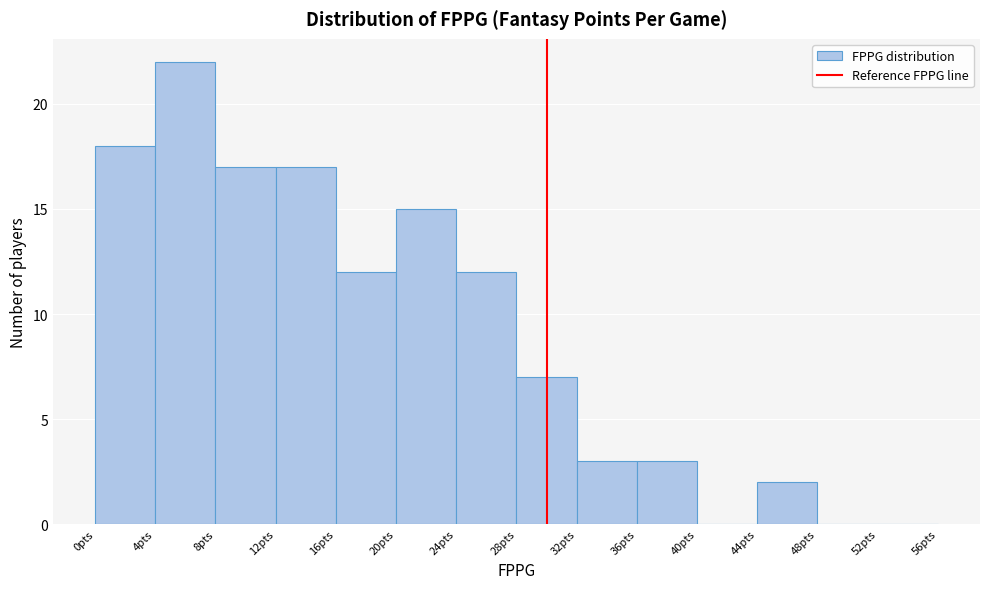

Reading left to right, list every bar in this chart as the range it spans on the x-axis followed by its height. The values are not printed on the chart, so give them approximately, as read against the axis.

0 to 4: 18
4 to 8: 22
8 to 12: 17
12 to 16: 17
16 to 20: 12
20 to 24: 15
24 to 28: 12
28 to 32: 7
32 to 36: 3
36 to 40: 3
40 to 44: 0
44 to 48: 2
48 to 52: 0
52 to 56: 0